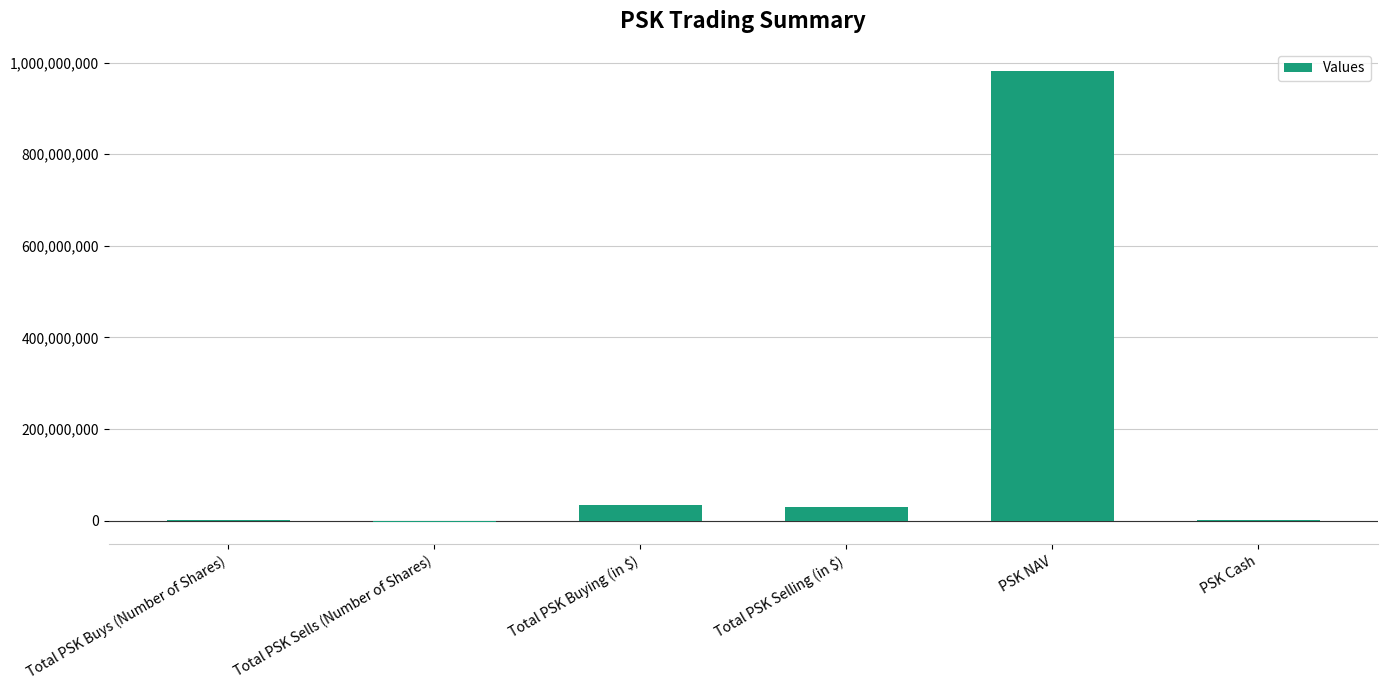

Which has a higher value, PSK Cash or Total PSK Buying (in $)?

Total PSK Buying (in $)